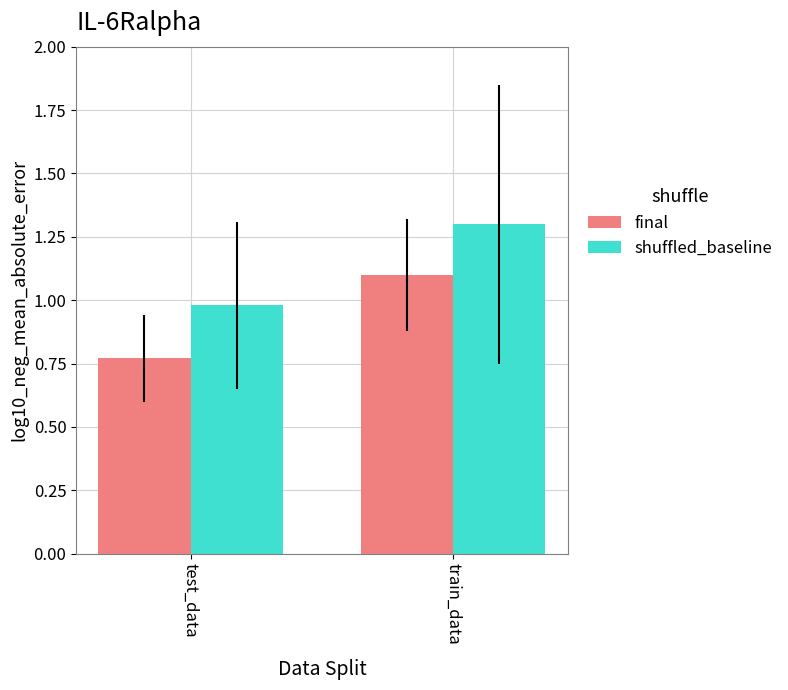

What is the maximum value for final?

1.1